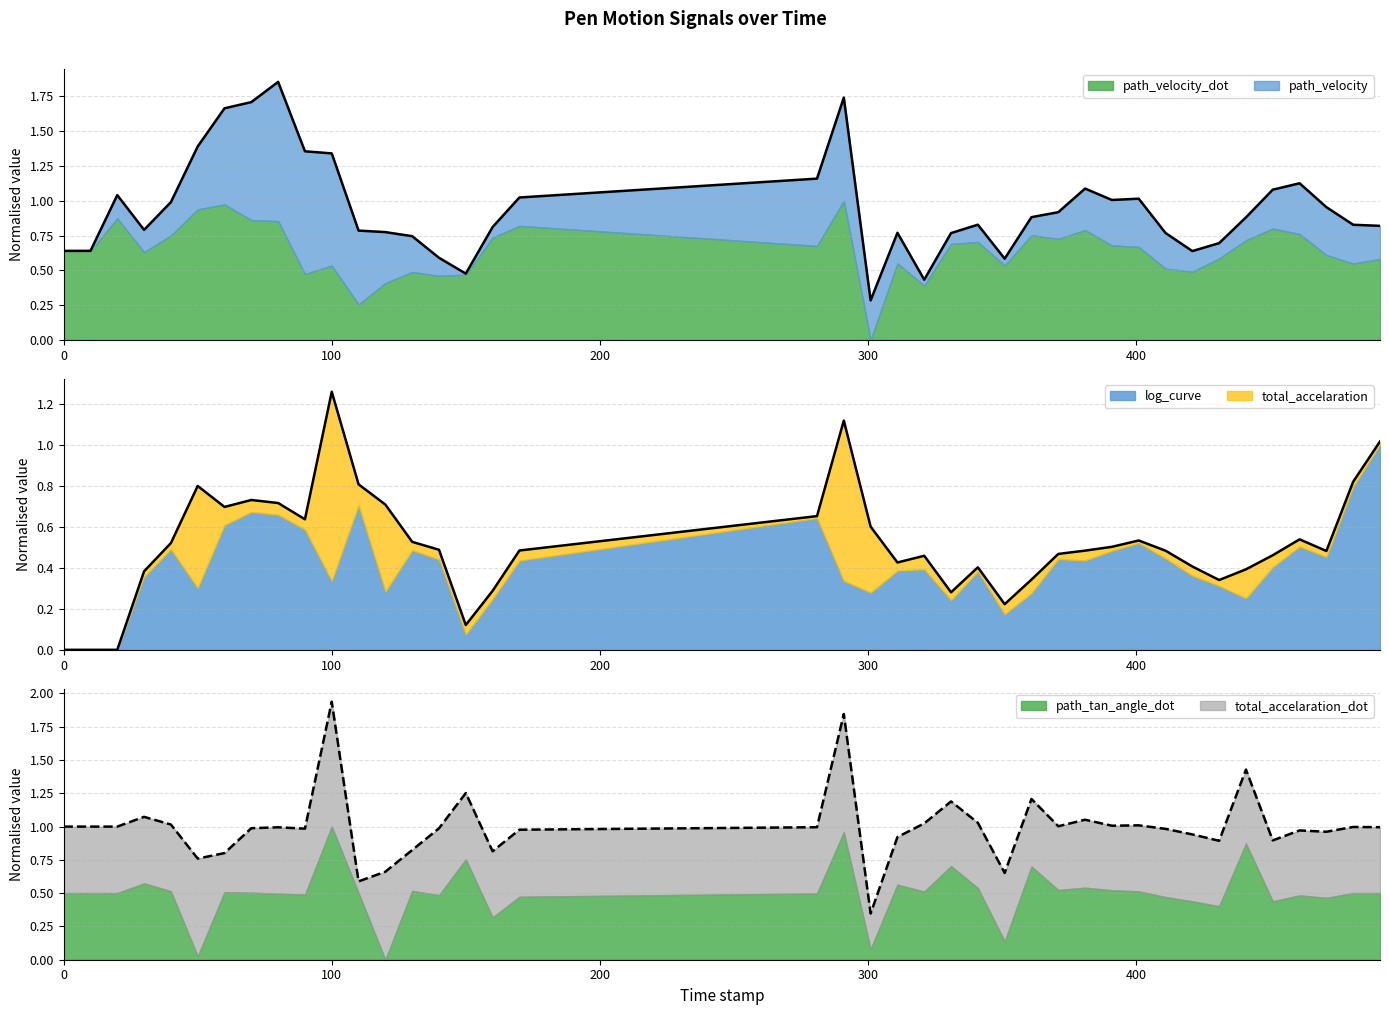

Is it true that path_velocity_dot equals 0.3 at 60.0?

False